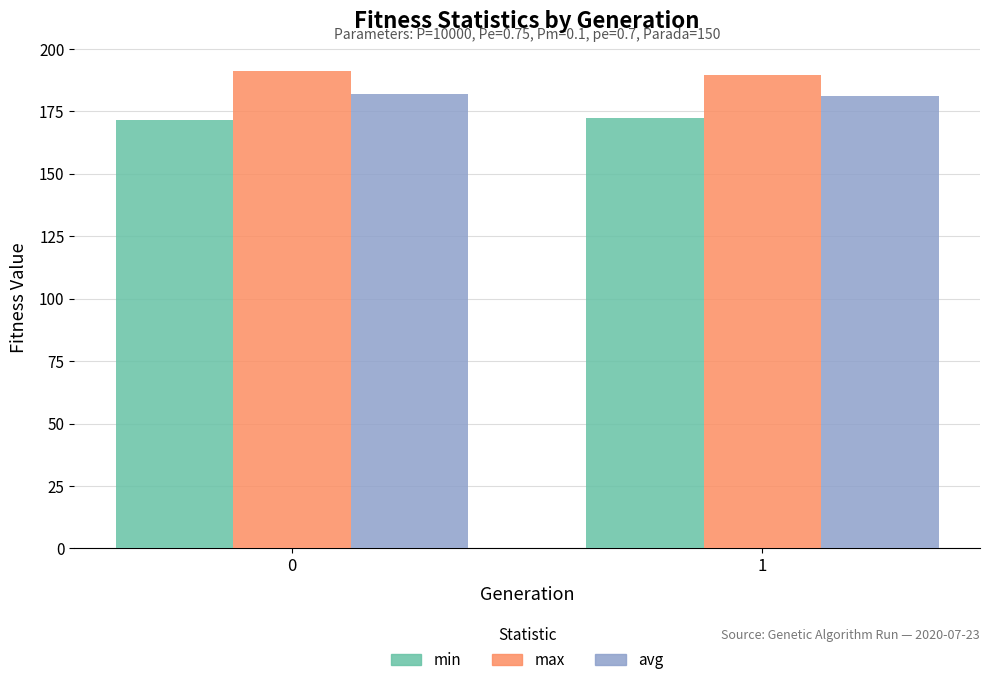

What is the sum of all min values?

343.9